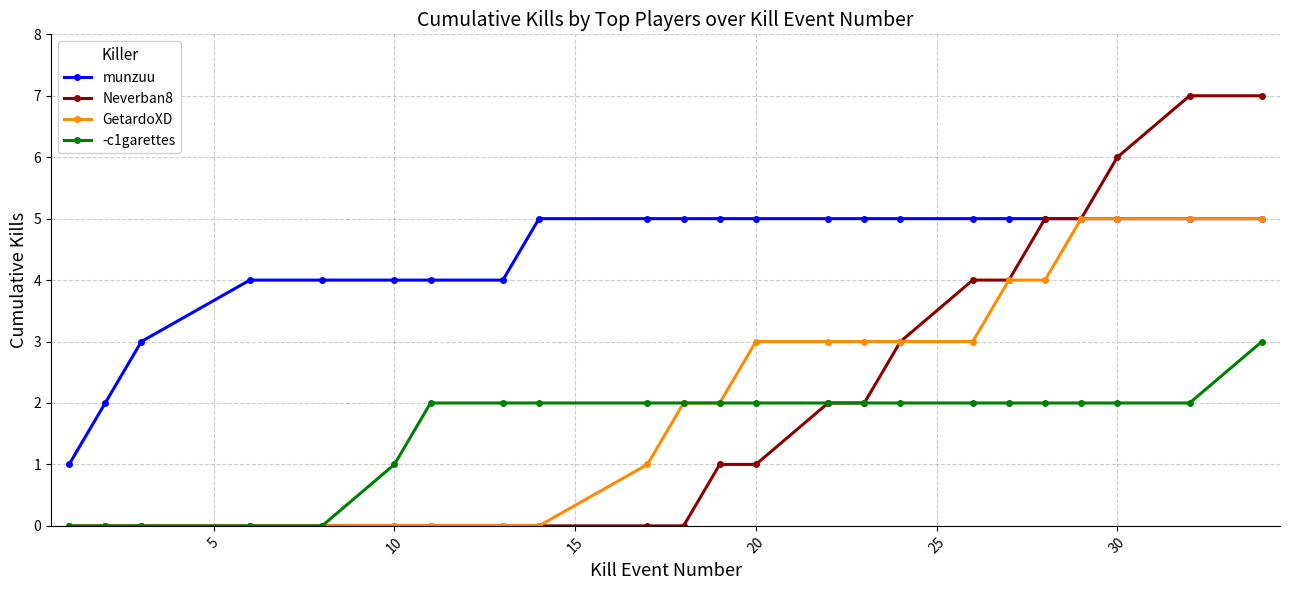

Reading right to left, transcribe all the data shown in this chart.

munzuu: 5	5	5	5	5	5	5	5	5	5	5	5	5	5	5	4	4	4	4	4	3	2	1
Neverban8: 7	7	6	5	5	4	4	3	2	2	1	1	0	0	0	0	0	0	0	0	0	0	0
GetardoXD: 5	5	5	5	4	4	3	3	3	3	3	2	2	1	0	0	0	0	0	0	0	0	0
-c1garettes: 3	2	2	2	2	2	2	2	2	2	2	2	2	2	2	2	2	1	0	0	0	0	0